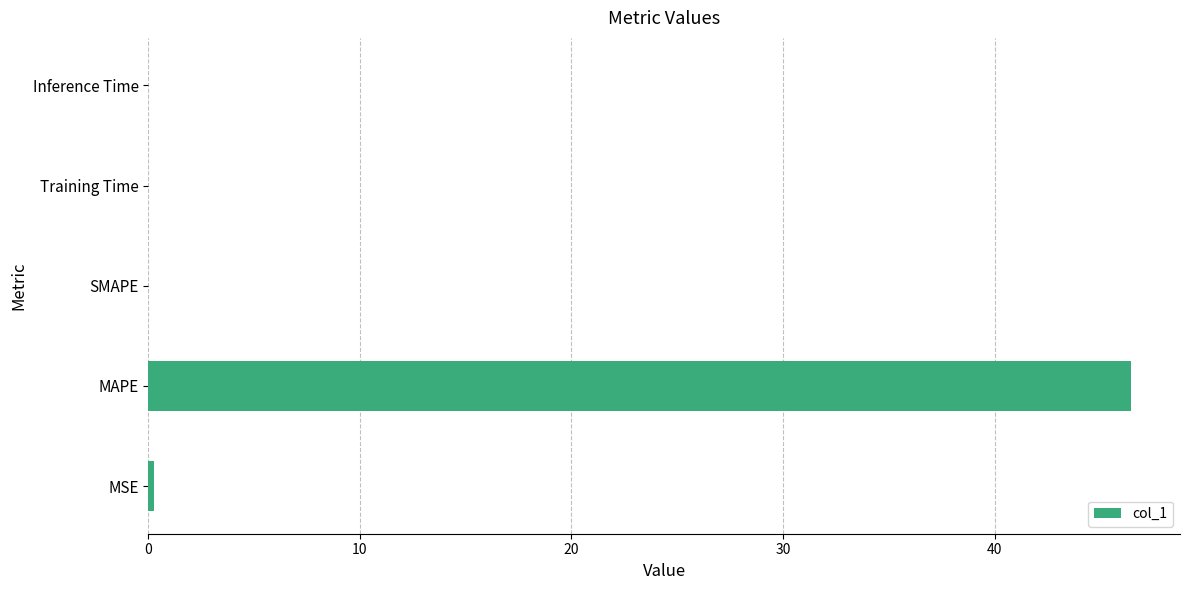

What is the maximum value shown in the chart?

46.4